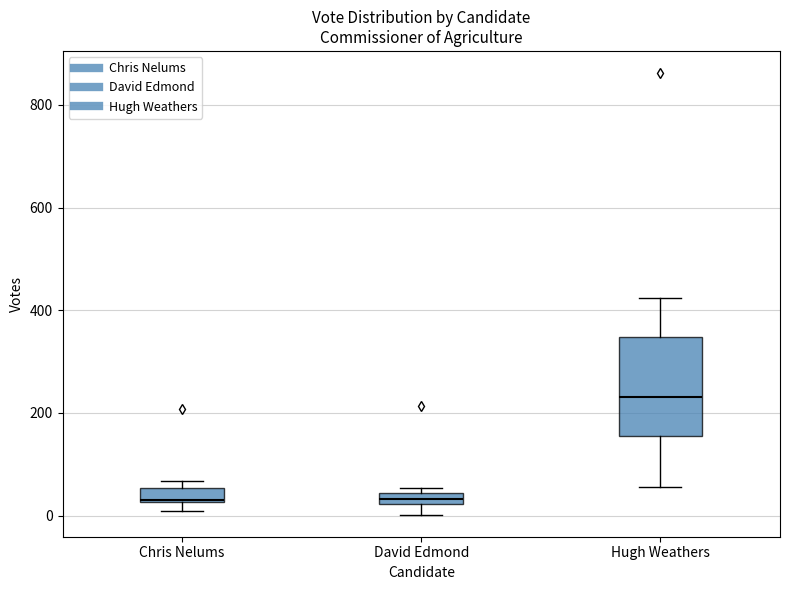

Which box is the tallest, from its lower edge to its upper edge?

Hugh Weathers